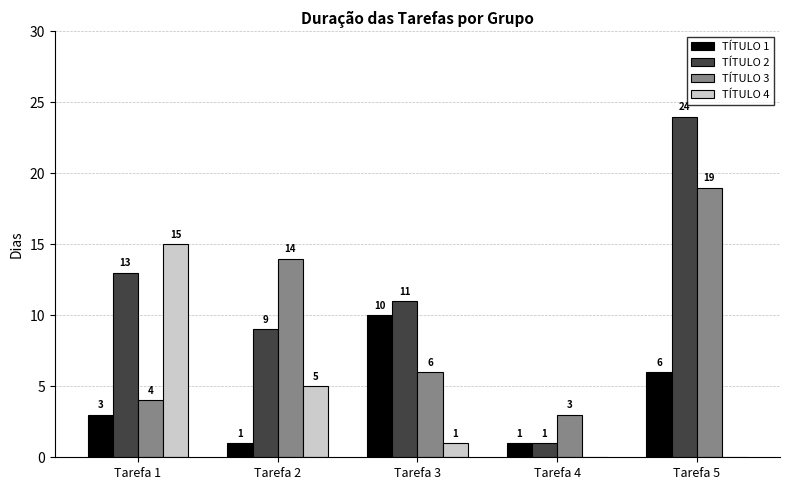

Count the number of data series in this chart.

4